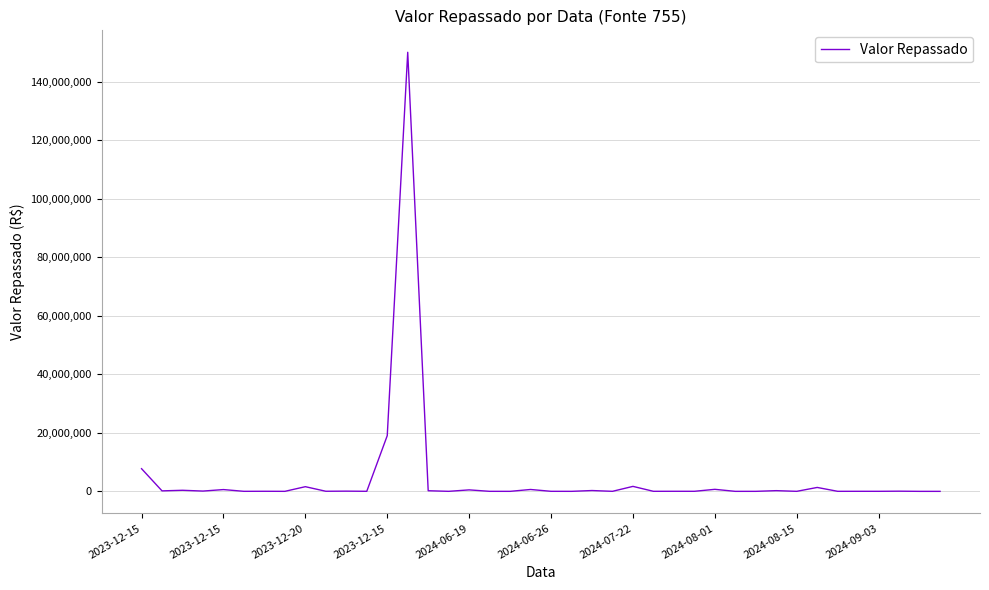

How many values are below 29028?

20